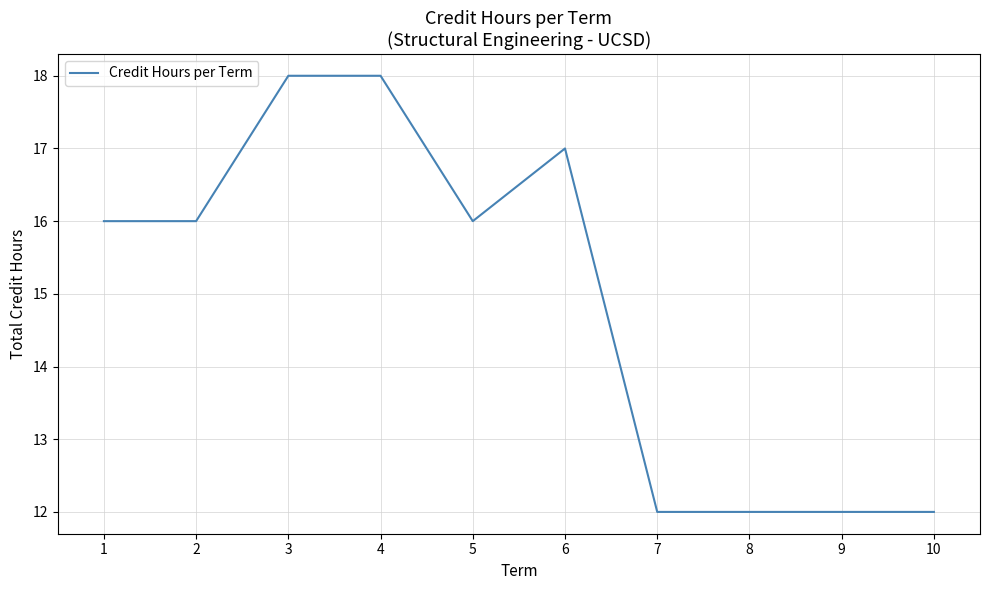

Which has a higher value, 8 or 6?

6